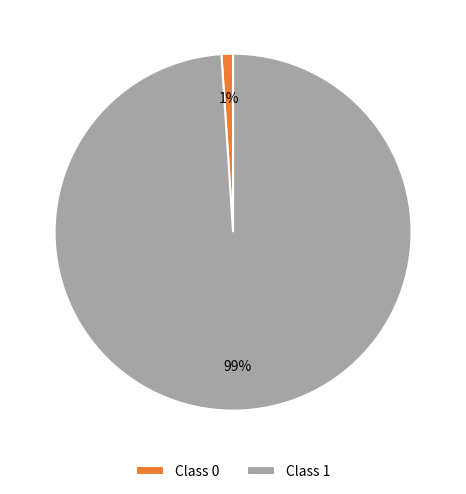

True or false: Class 0 accounts for 1% of the total.

True